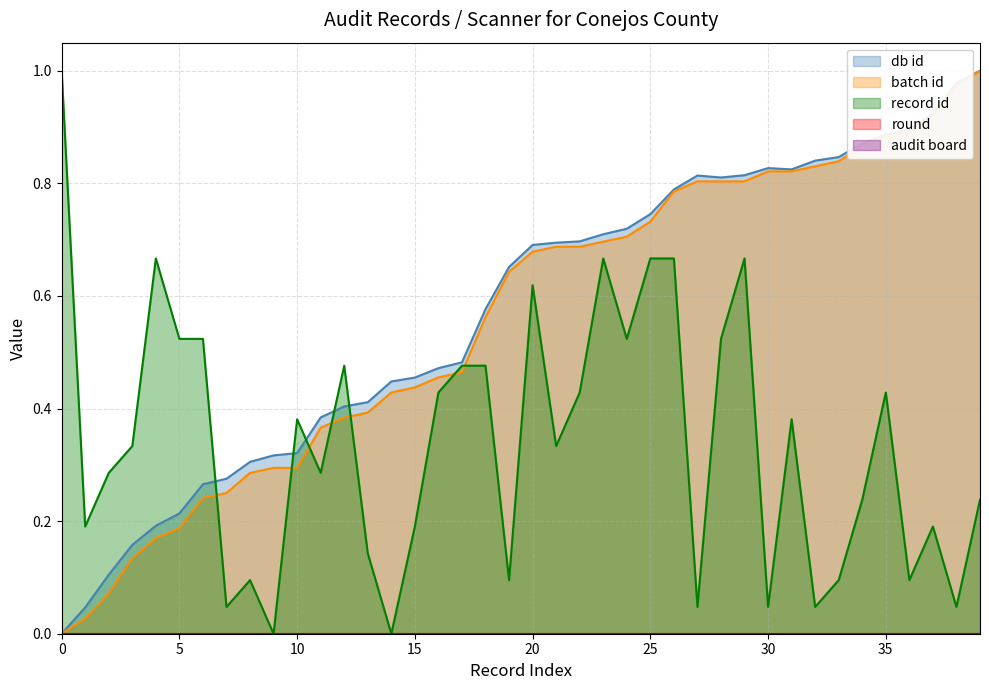

In db id, how many points are higher than both neighbors (excluding endpoints)?

2